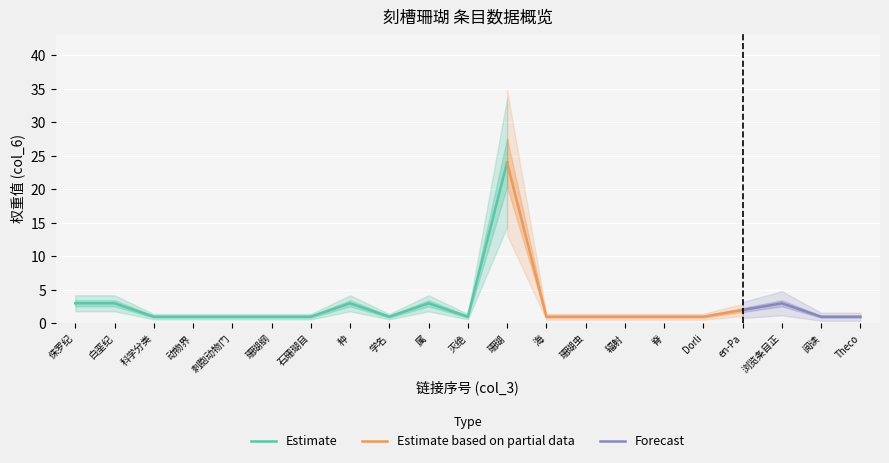

Is it true that Estimate equals 3 at 种?

True